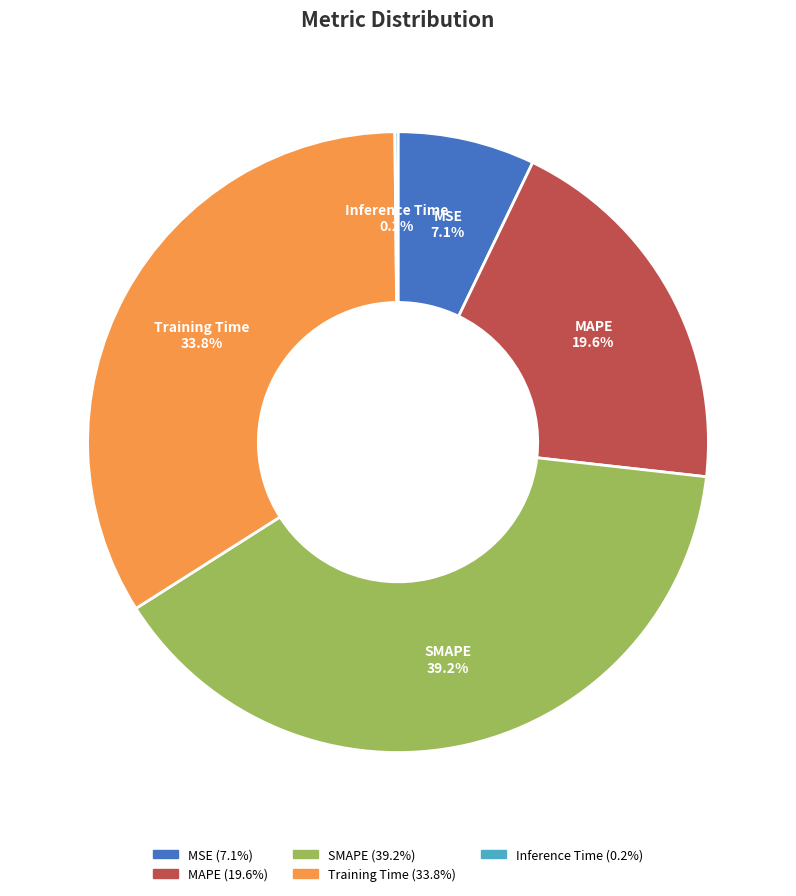

What portion of the pie excludes SMAPE?

60.8%